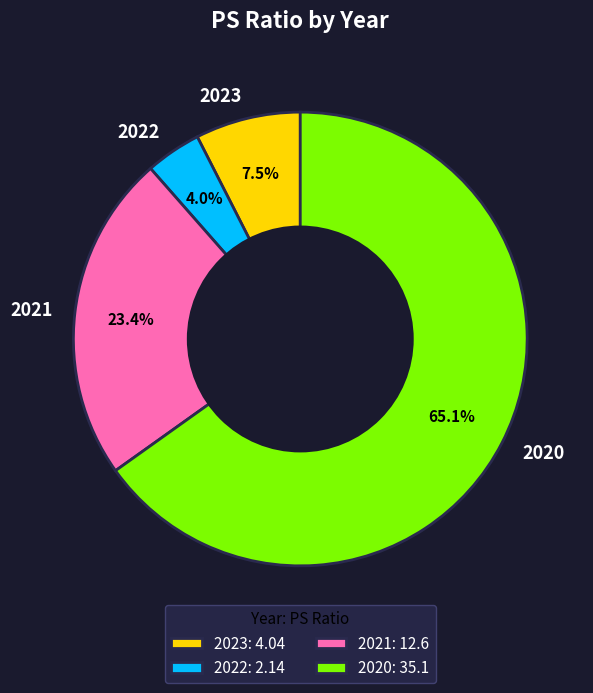

To the nearest percent, what portion does 2020 represent?

65%